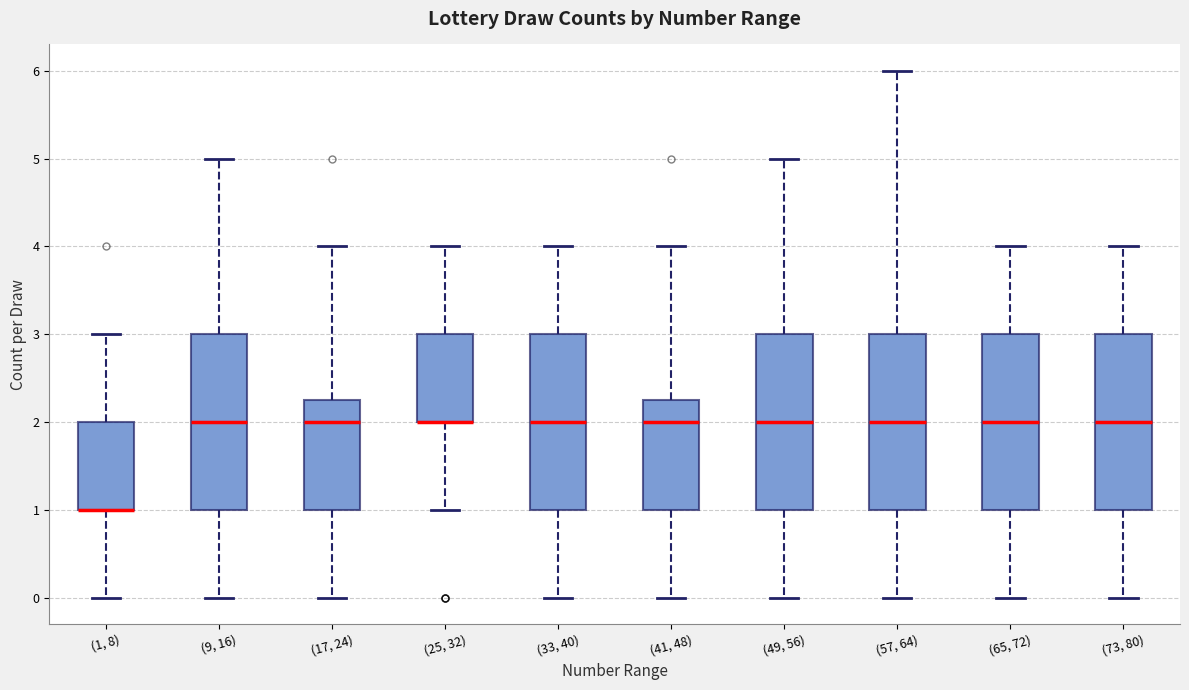

Reading left to right, read every box against the y-axis: the position of its median line, the range the box covers, and the ends of its whiskers. The values are not printed on the chart, so give them approximately, as read against the axis.

(1, 8): median 1.0 (drawn on the box's lower edge), box 1.0 to 2.0, whiskers 0.0 to 3.0
(9, 16): median 2.0, box 1.0 to 3.0, whiskers 0.0 to 5.0
(17, 24): median 2.0, box 1.0 to 2.3, whiskers 0.0 to 4.0
(25, 32): median 2.0 (drawn on the box's lower edge), box 2.0 to 3.0, whiskers 1.0 to 4.0
(33, 40): median 2.0, box 1.0 to 3.0, whiskers 0.0 to 4.0
(41, 48): median 2.0, box 1.0 to 2.3, whiskers 0.0 to 4.0
(49, 56): median 2.0, box 1.0 to 3.0, whiskers 0.0 to 5.0
(57, 64): median 2.0, box 1.0 to 3.0, whiskers 0.0 to 6.0
(65, 72): median 2.0, box 1.0 to 3.0, whiskers 0.0 to 4.0
(73, 80): median 2.0, box 1.0 to 3.0, whiskers 0.0 to 4.0